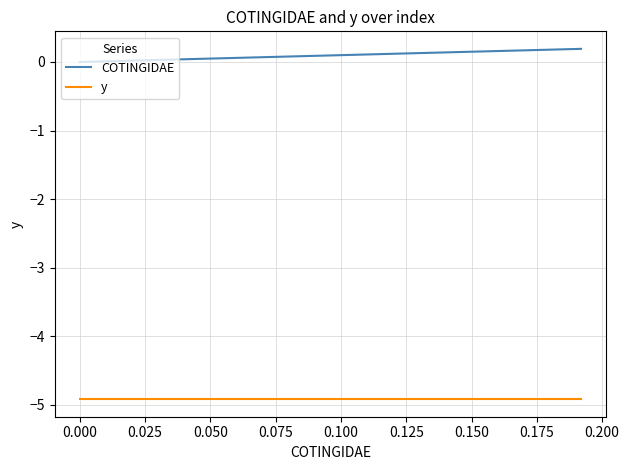

What are all the series names shown in the legend?

COTINGIDAE, y